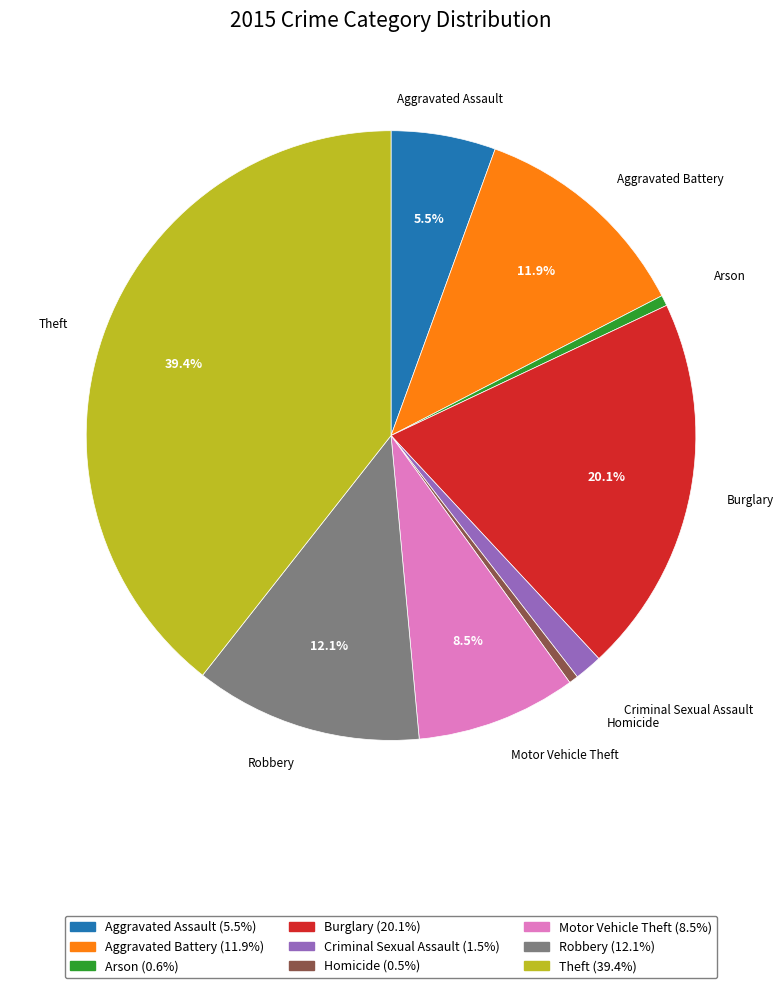

How many slices are in this pie chart?

9